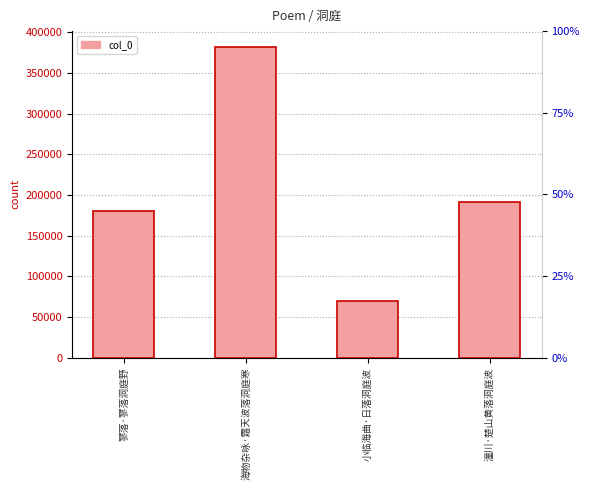

True or false: the data shows 382510 at 海物杂咏·霜天波落洞庭寒.

True